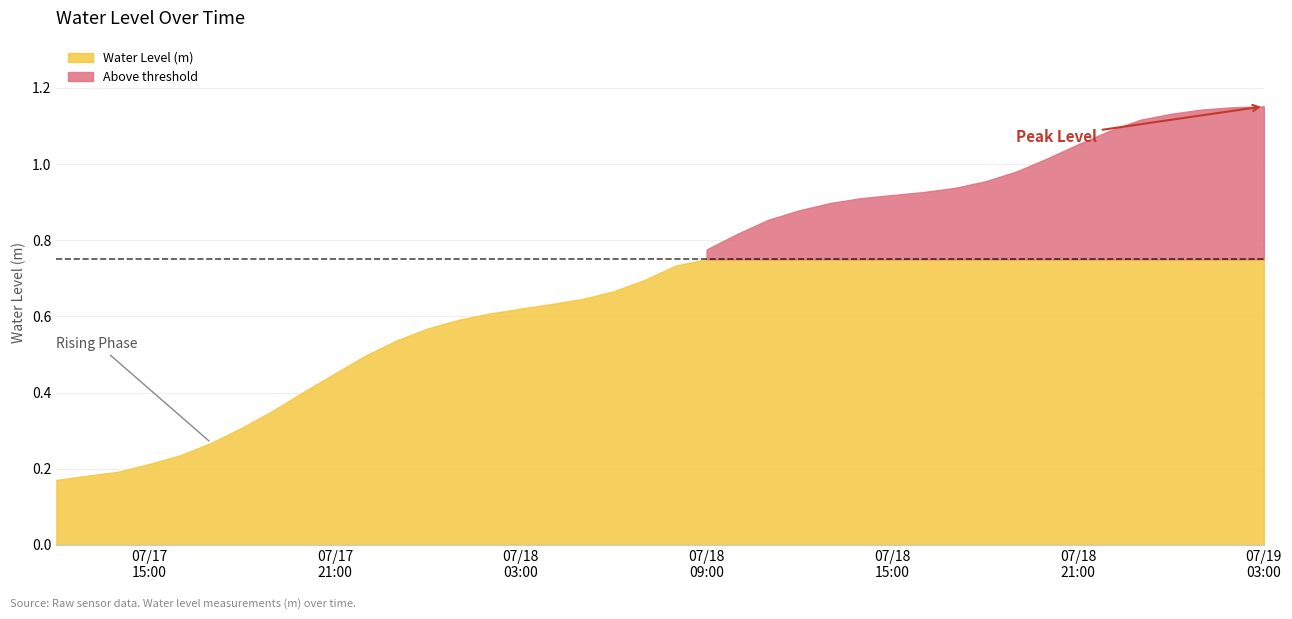

What is the smallest value displayed?

0.2